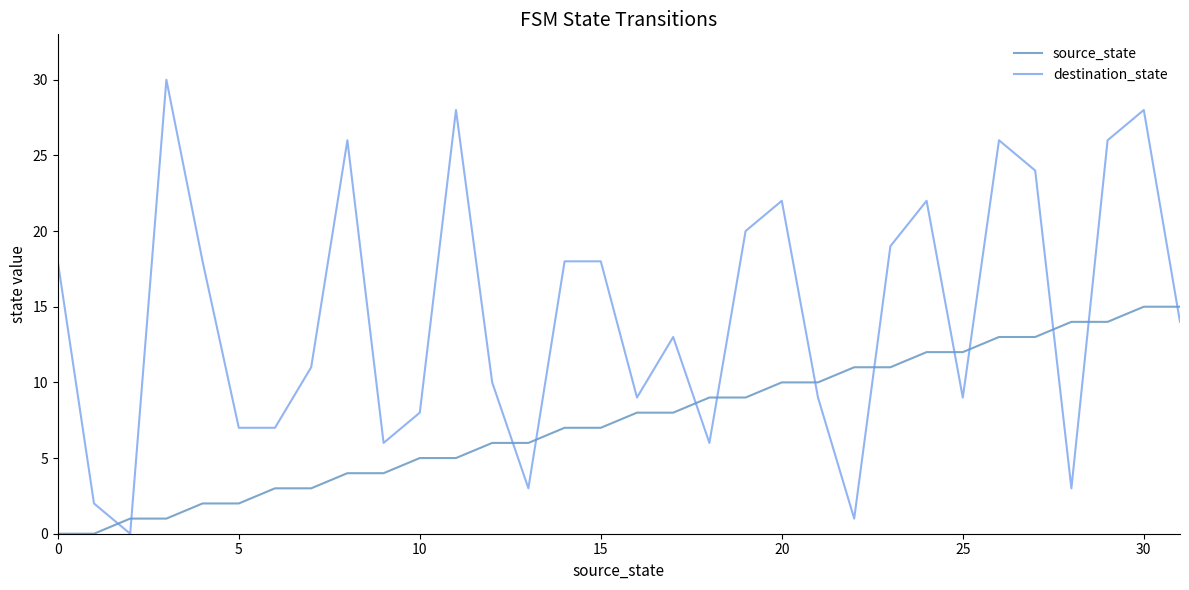

What is the difference between the maximum and minimum values in the source_state series?

15